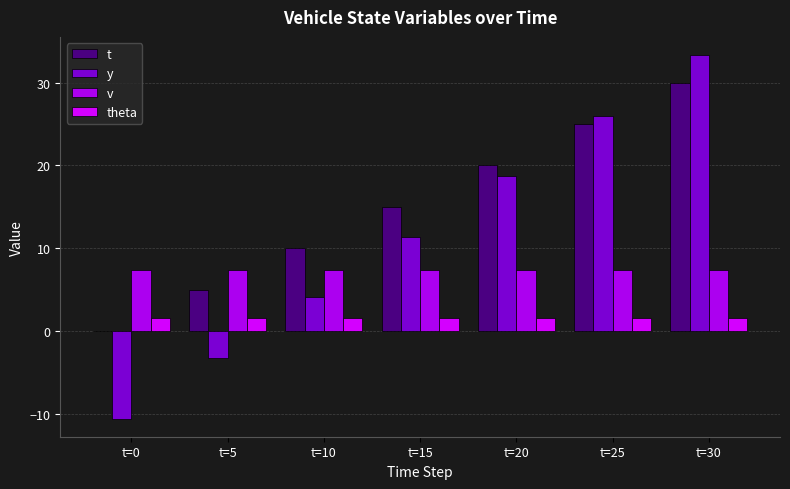

What is the sum of all v values?

51.2